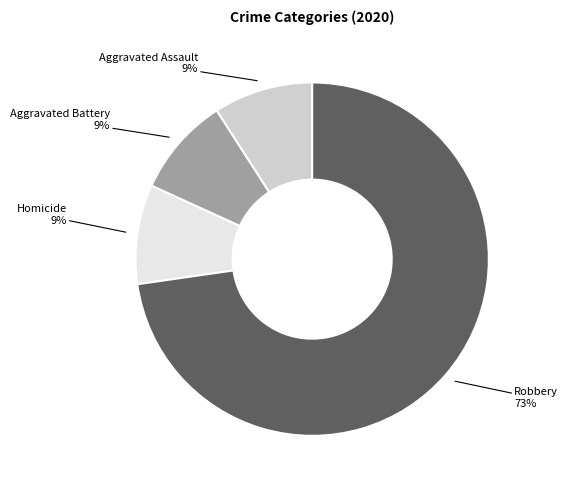

What is the ratio of the value at Aggravated Battery to the value at Aggravated Assault?

1.0